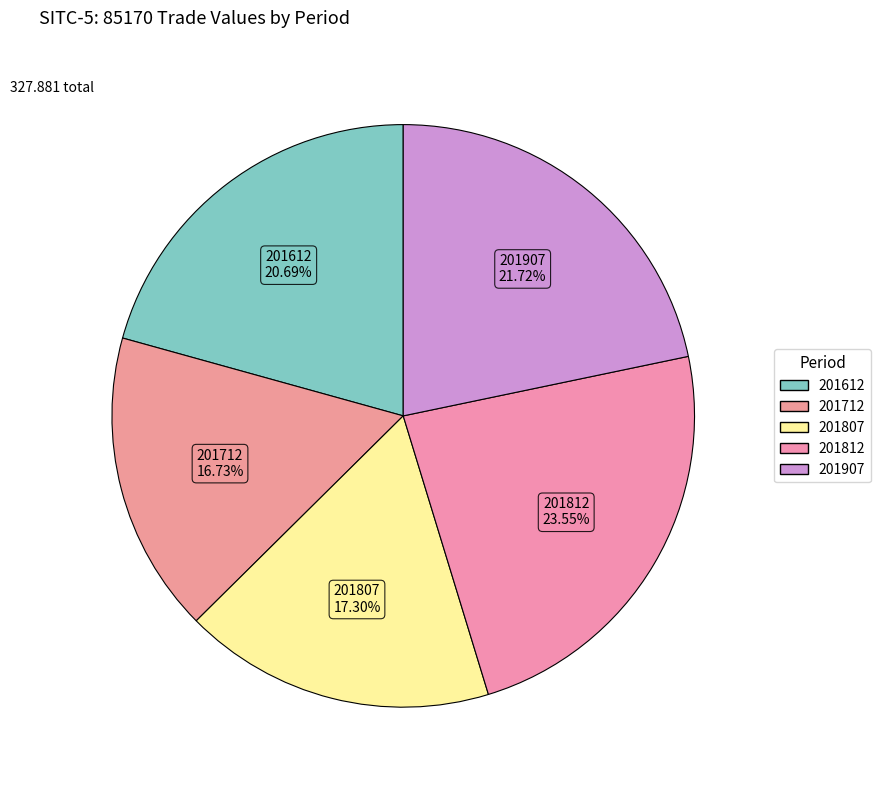

Rank the categories by value from lowest to highest.

201712, 201807, 201612, 201907, 201812